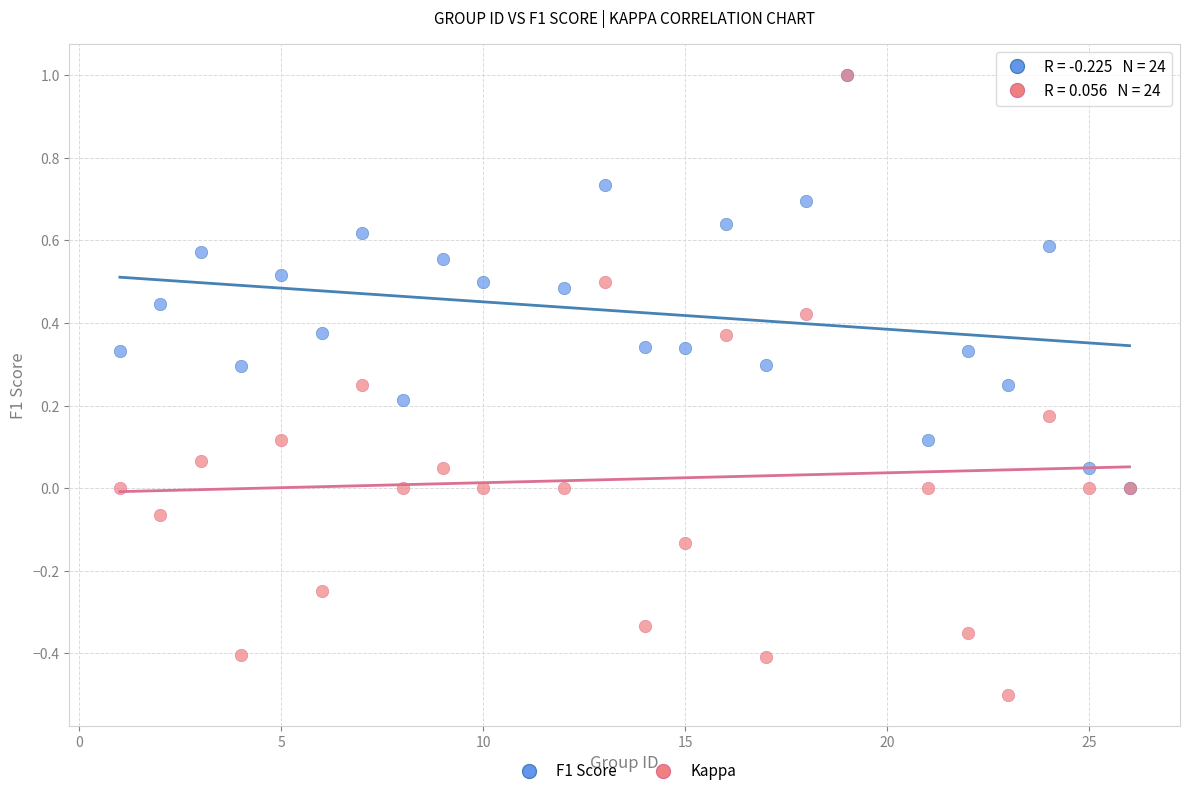

What are all the series names shown in the legend?

F1 Score, Kappa